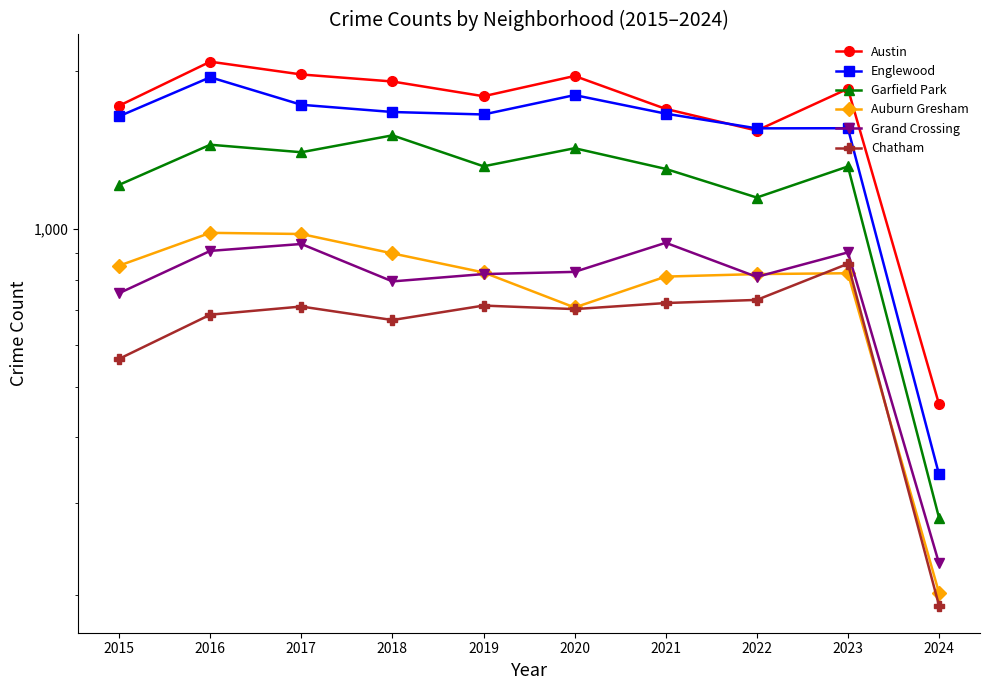

What is the total value across all series at 2016?

8059